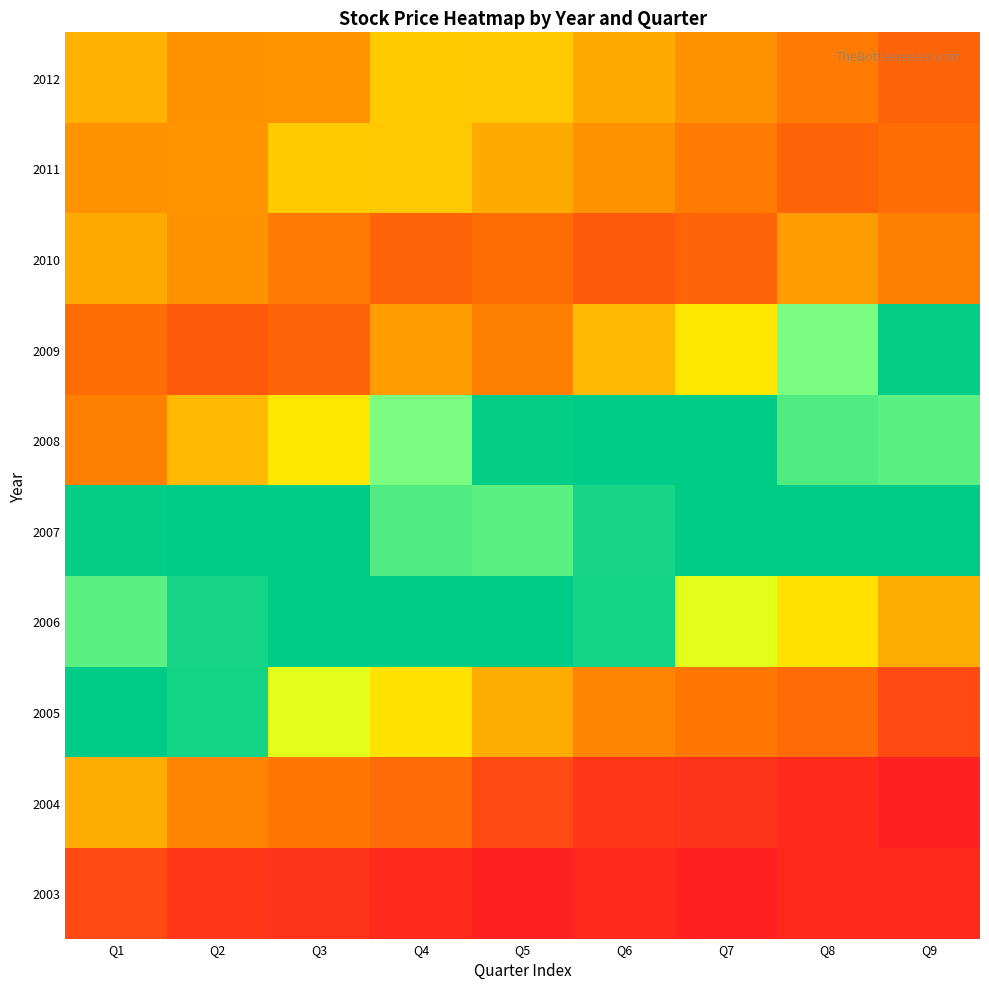

At how many categories does at least one series exceed 81?

2